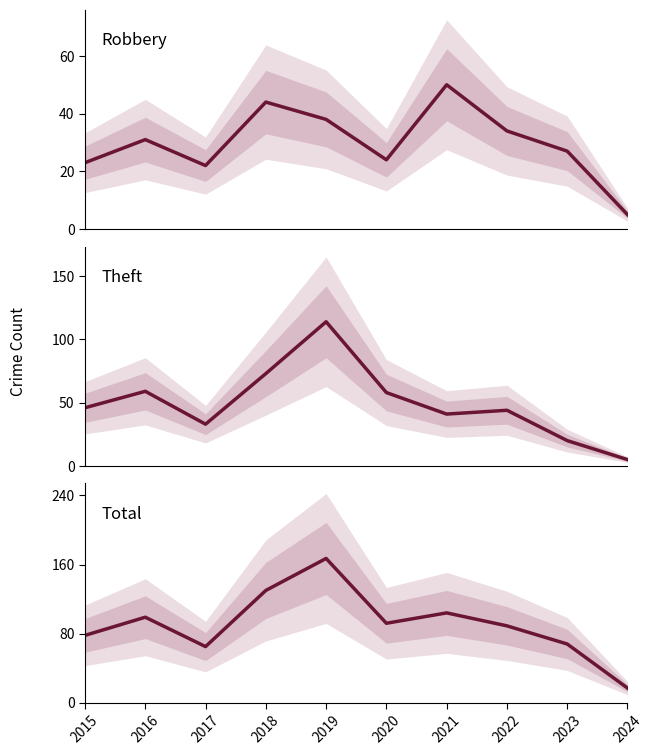

After their last crossing, which series has the higher values: Theft or Robbery?

Robbery